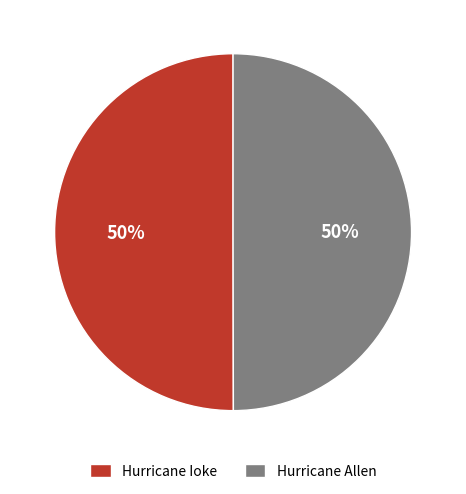

Count the number of slices in the pie.

2